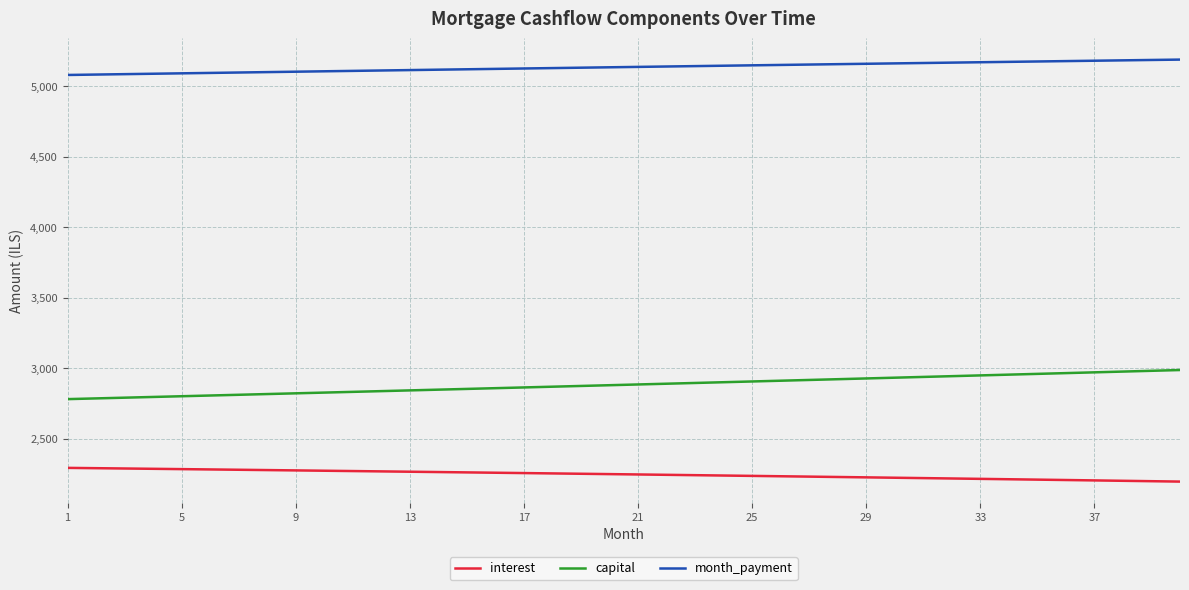

What is the greatest value displayed?

5187.7